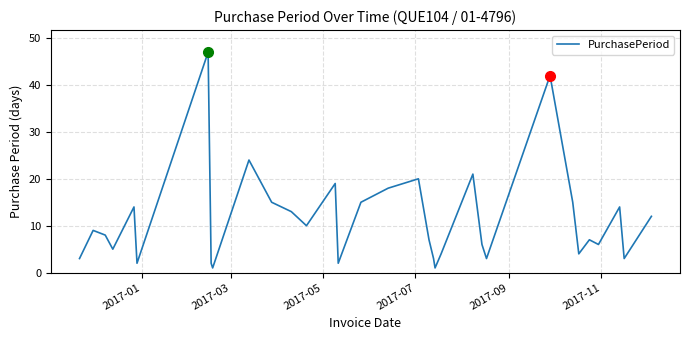

What is the greatest value displayed?

47